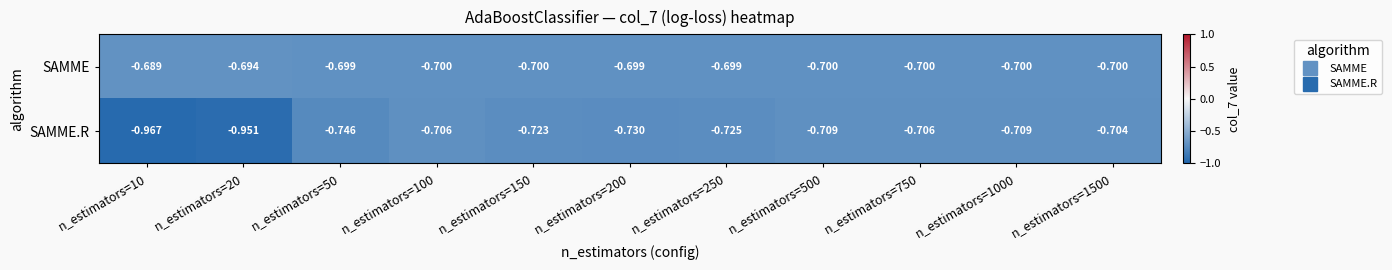

Count the number of categories in the chart.

11